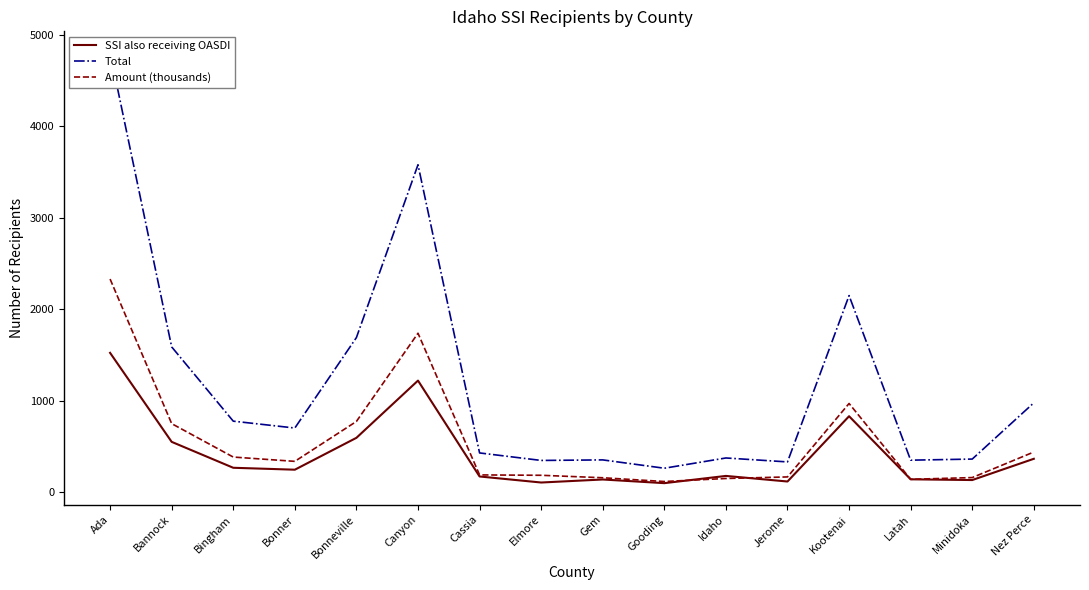

Is it true that Total equals 377 at Idaho?

True